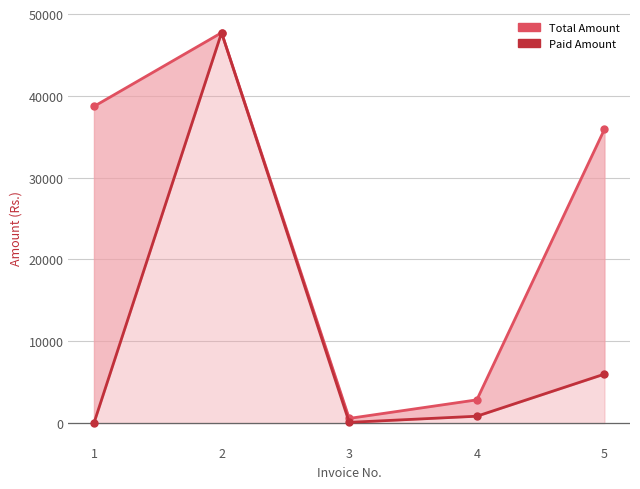

What is the sum of the Total Amount values at 3 and 4?

3406.7